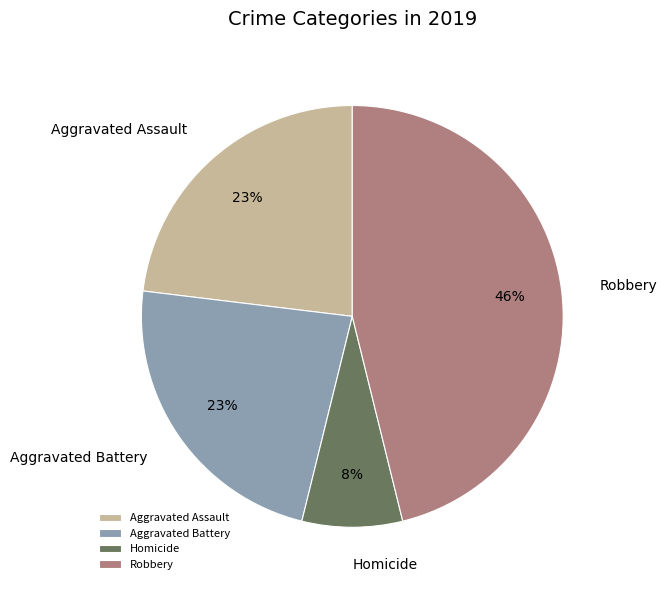

Count the number of slices in the pie.

4